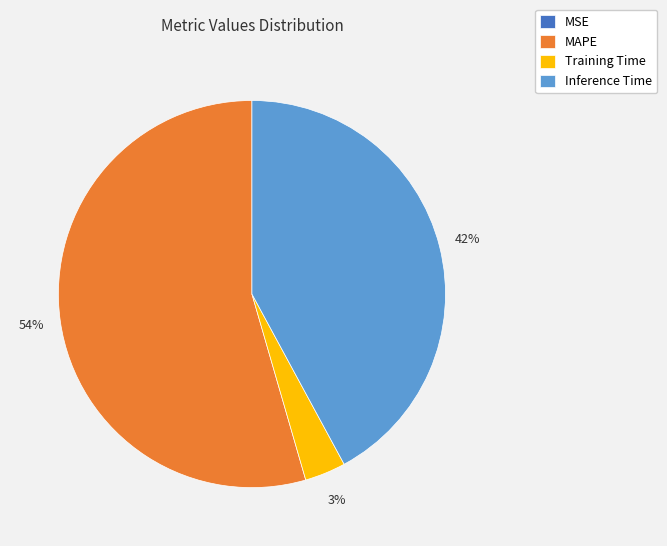

Which has a higher value, Training Time or Inference Time?

Inference Time